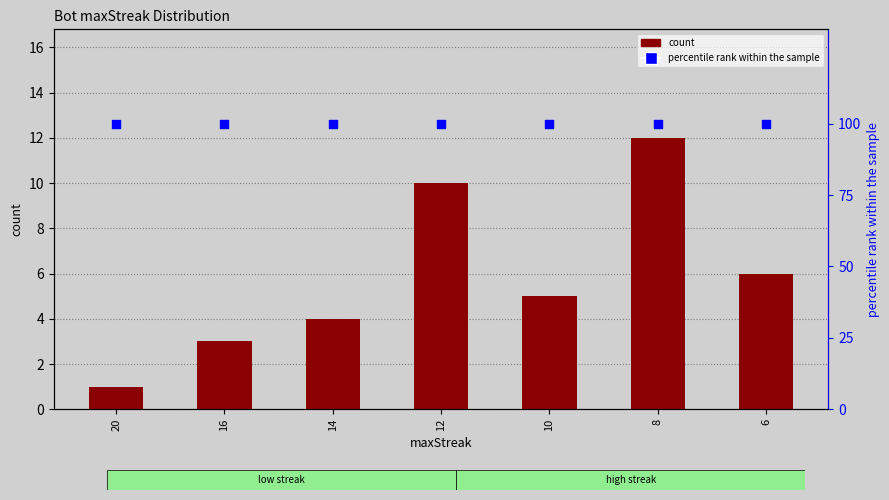

At how many categories does at least one series exceed 10?

7